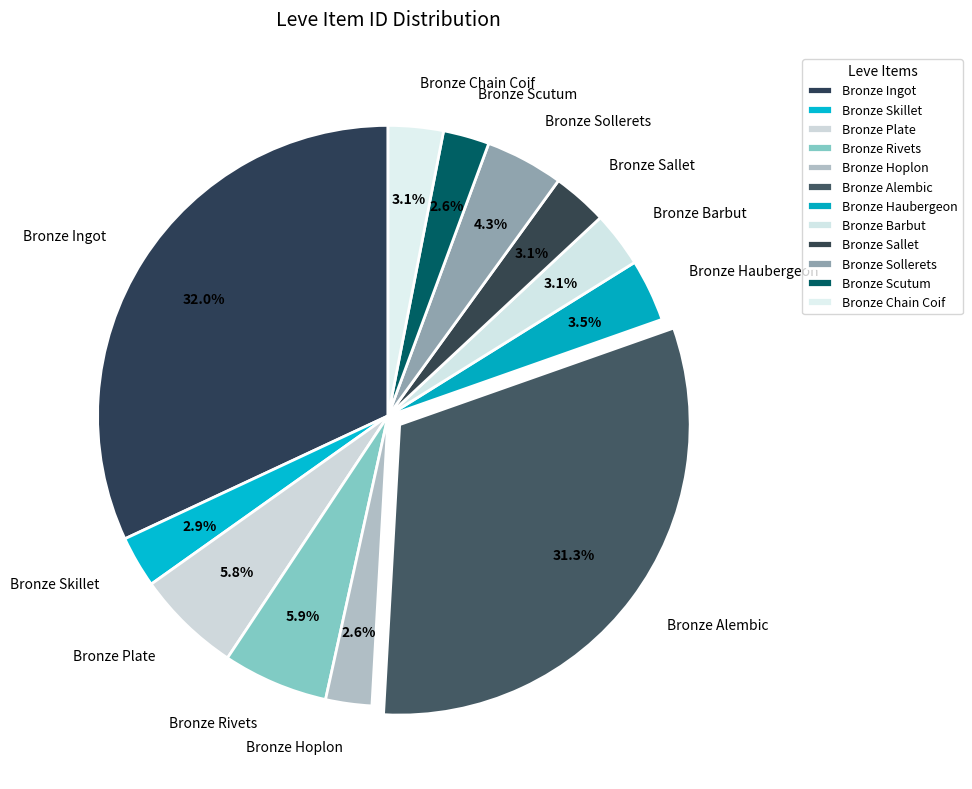

To the nearest percent, what portion does Bronze Rivets represent?

6%